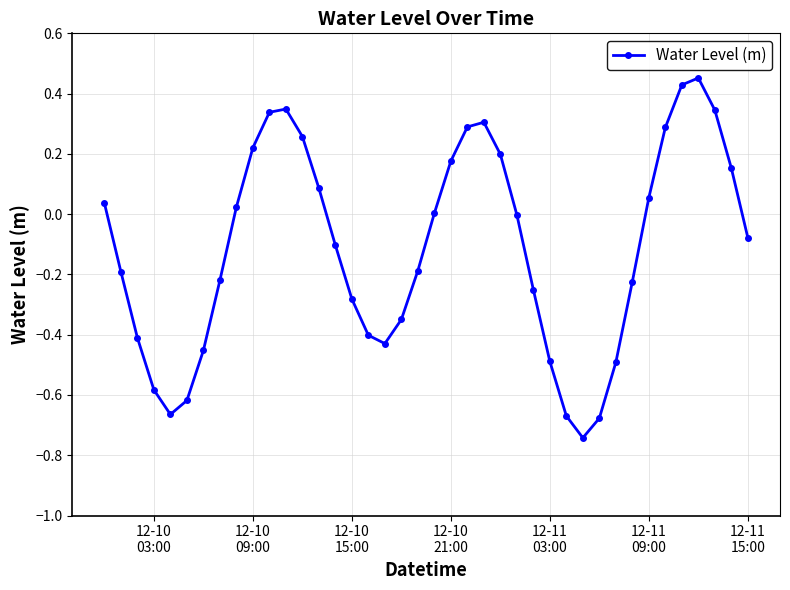

How many categories are shown in the chart?

40